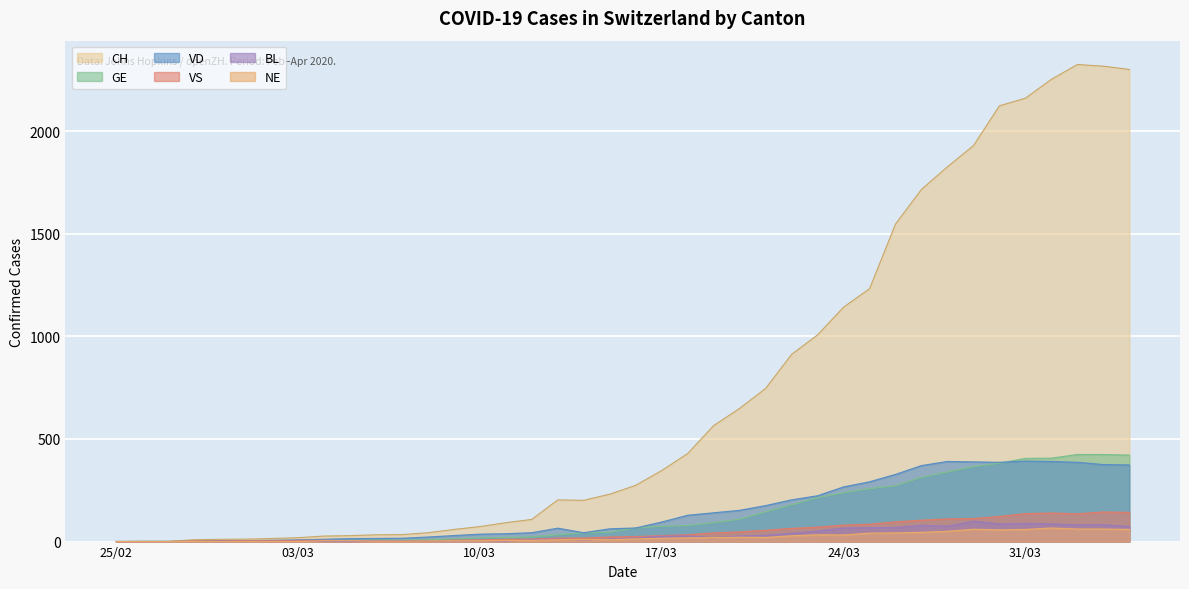

What is the label of the 31st point from the left?

2020-03-26